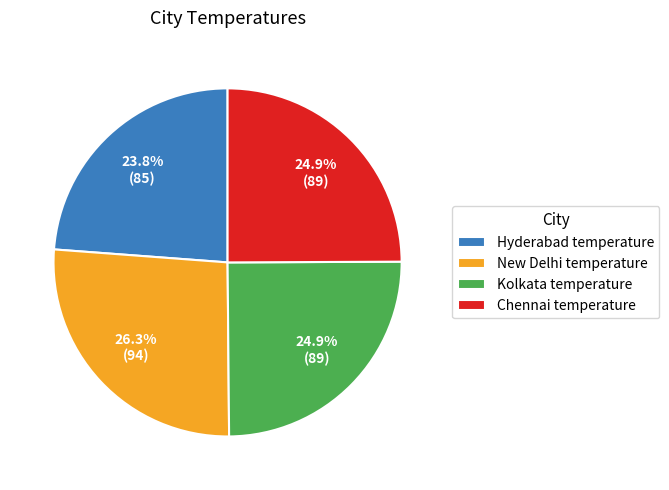

What percentage do Chennai temperature and Hyderabad temperature together represent?

48.7%